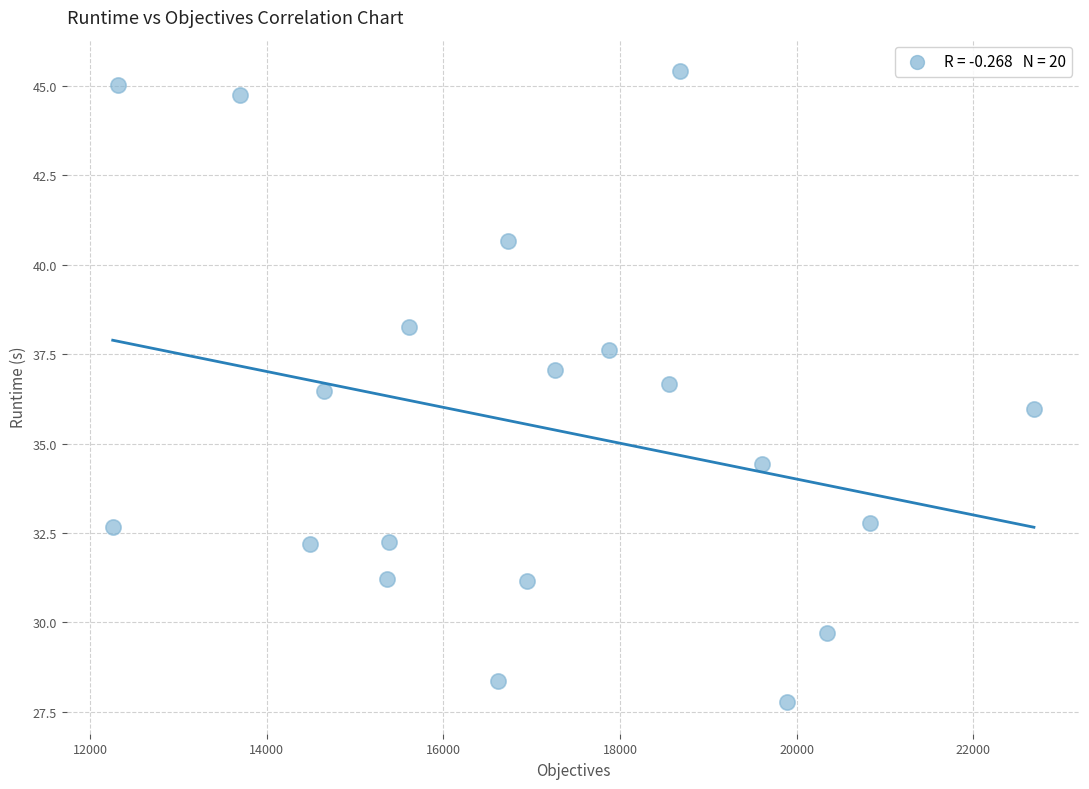

What is the range of X values (max minus min)?

10433.0